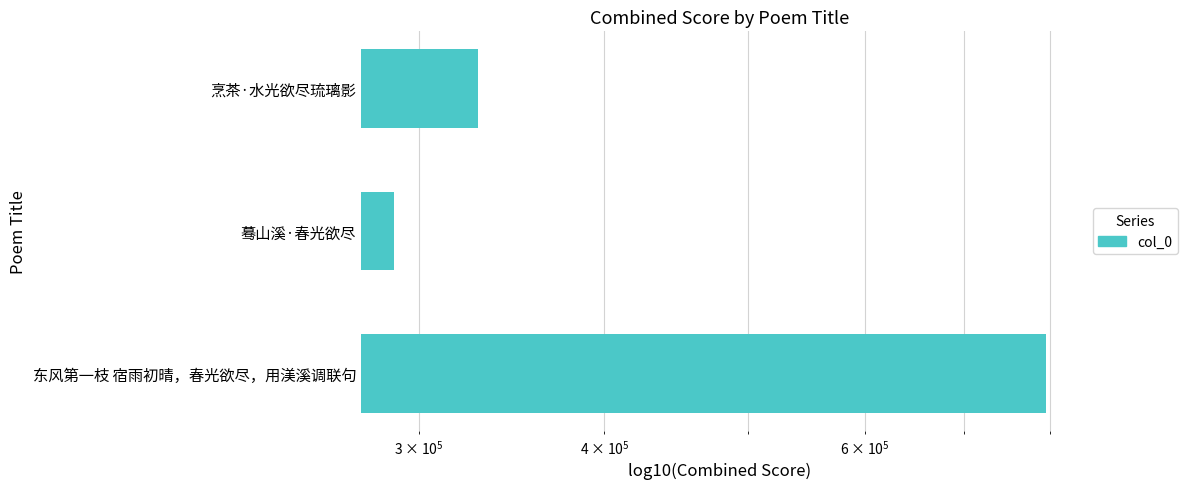

What is the sum of all values?

1411775